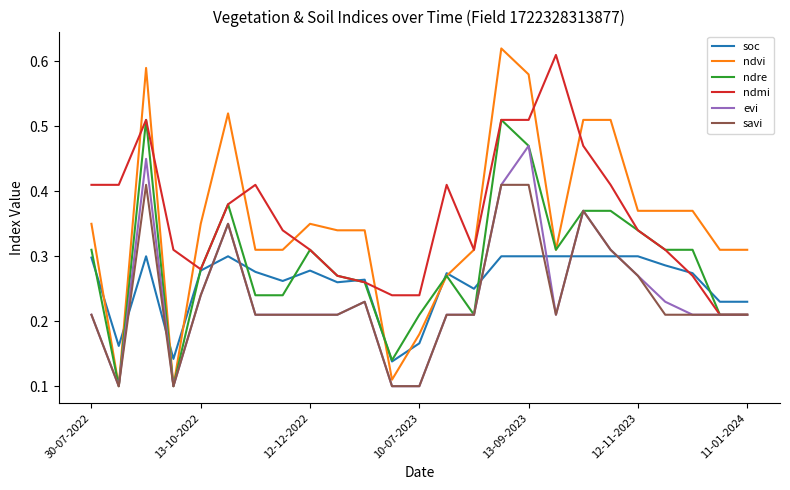

Which series has the widest spread of values?

ndvi